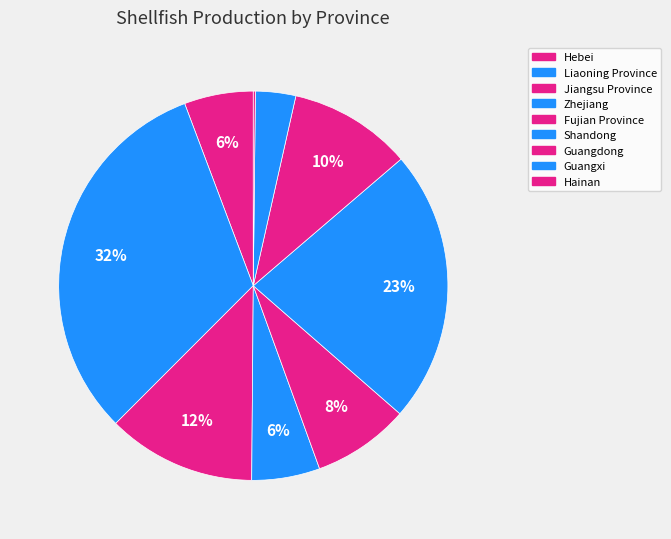

How many slices are in this pie chart?

9